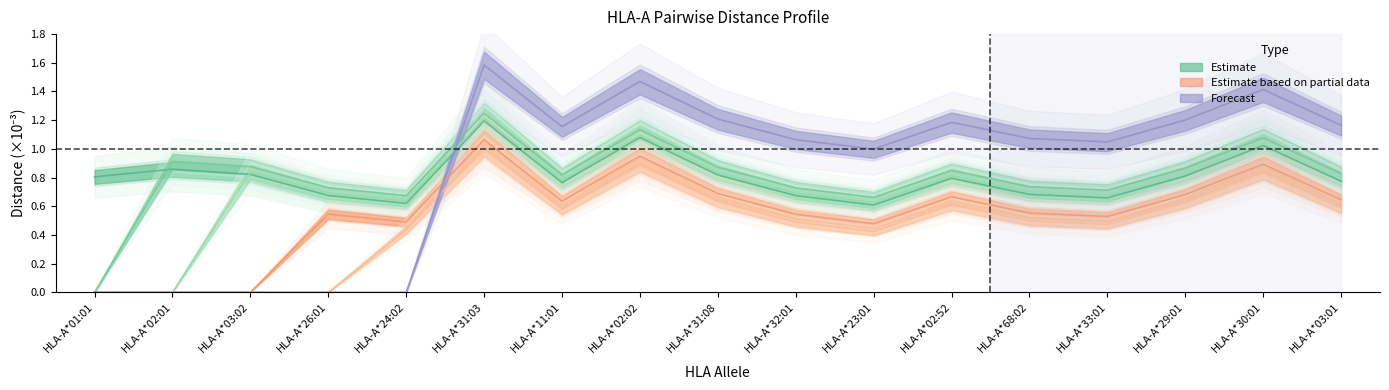

Is this an area chart (filled region under the line)?

No